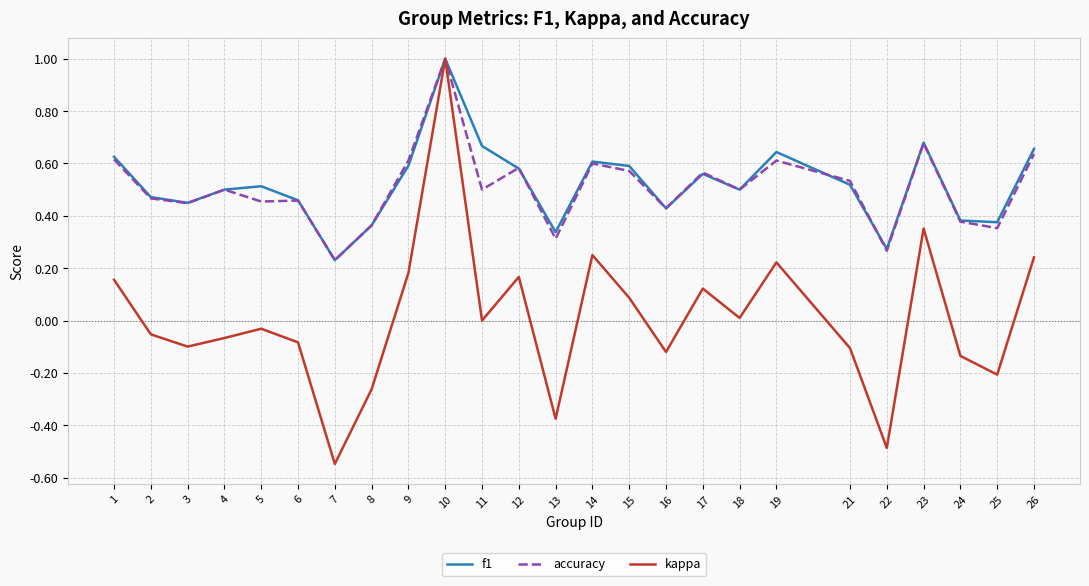

The value of kappa at 15 is 0.1. True or false?

True